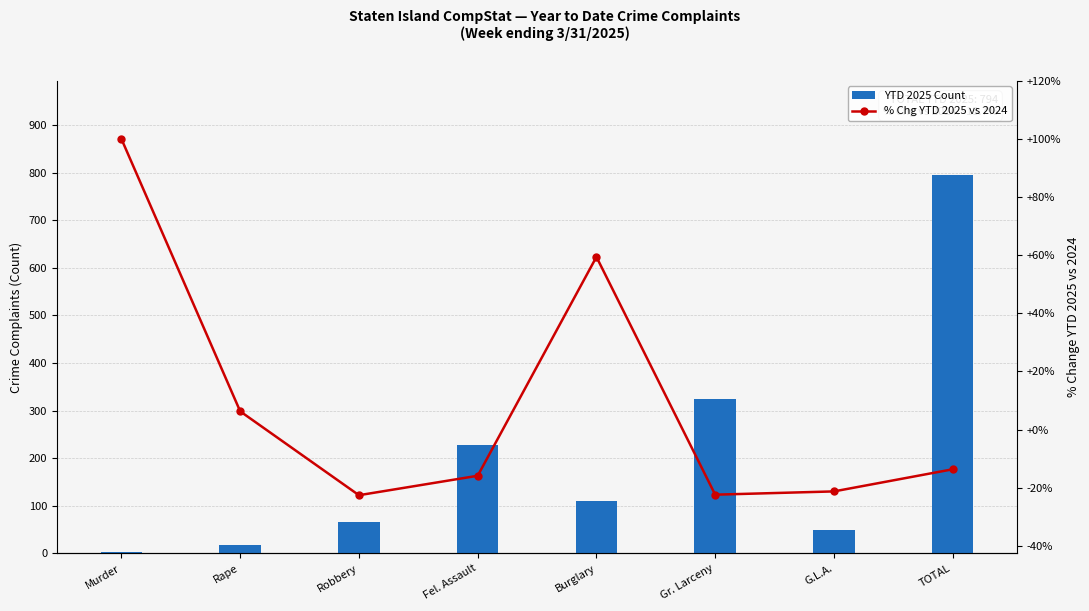

How many data points in % Chg YTD are less than -13?

5